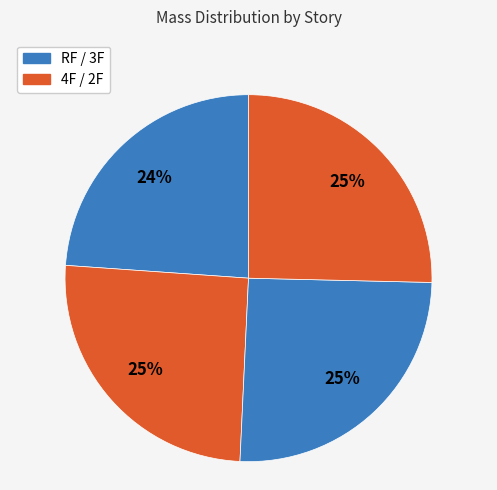

Which category has the smallest portion of the pie?

RF